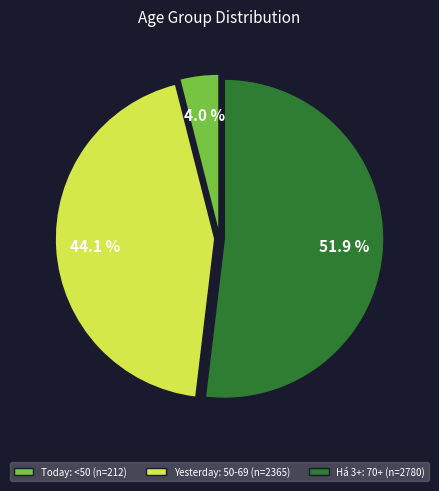

Which slice represents more than half of the pie?

Há 3+: 70+ (n=2780)